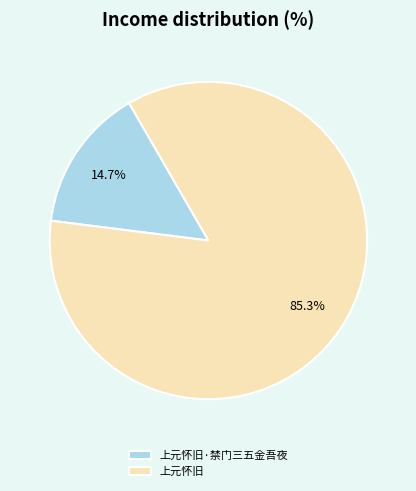

The 上元怀旧·禁门三五金吾夜 slice represents 25% of the pie. True or false?

False